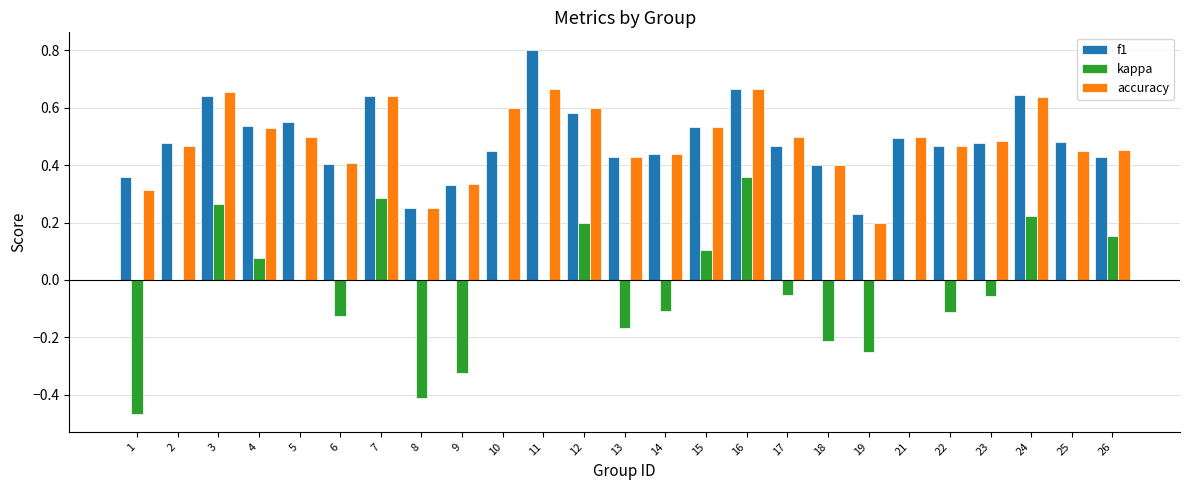

Which series changed the most between 4 and 8?

kappa